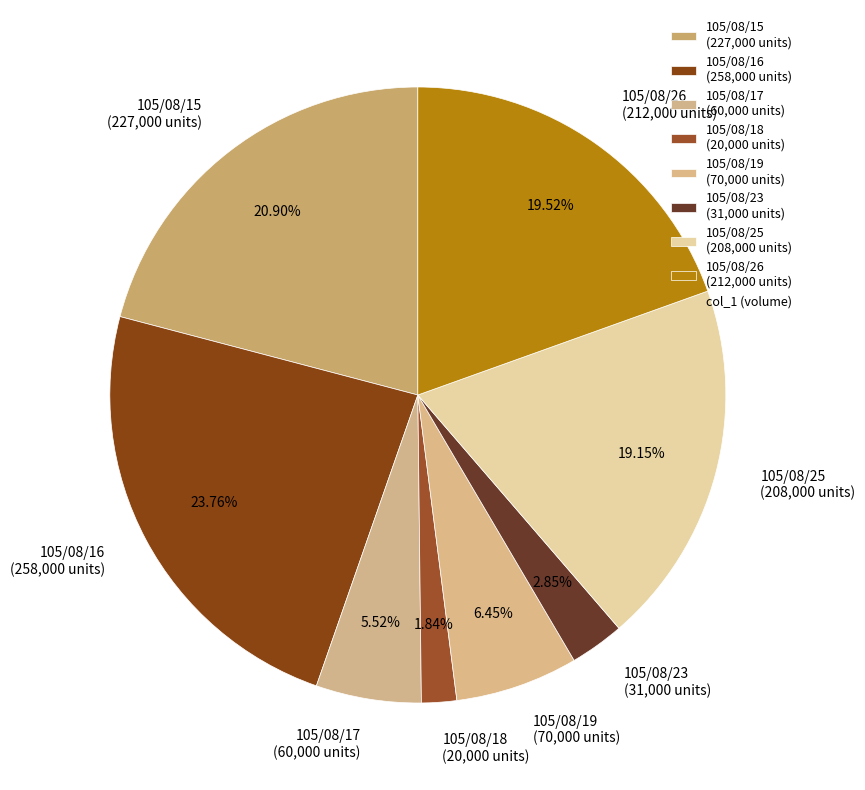

To the nearest percent, what percentage of the pie is 105/08/25?

19%